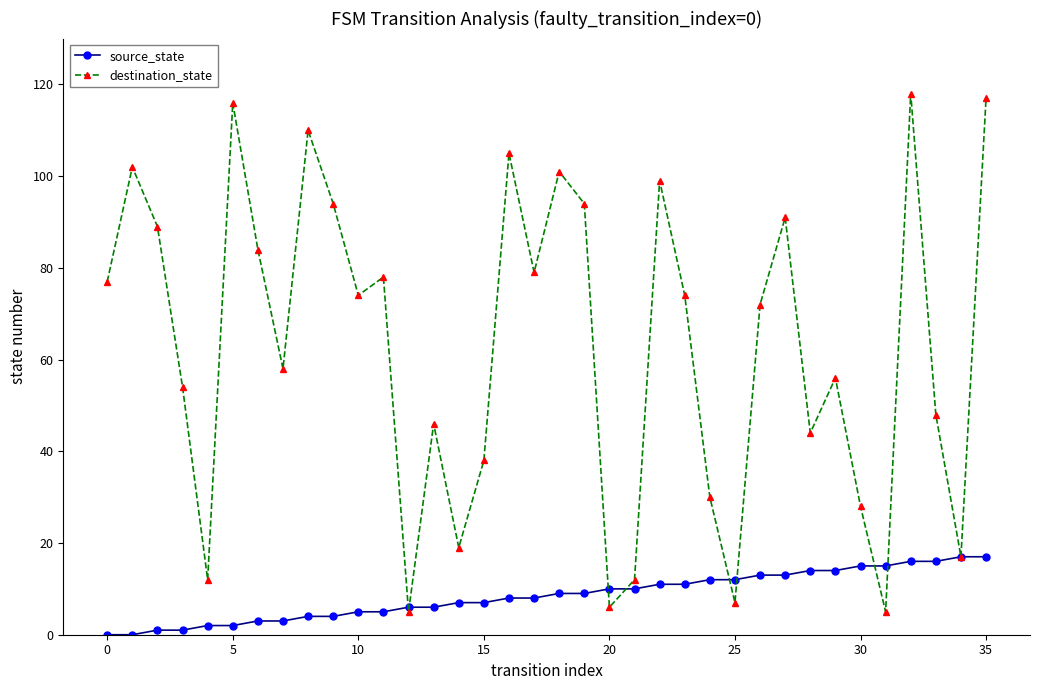

Which series has the largest range (max minus min)?

destination_state